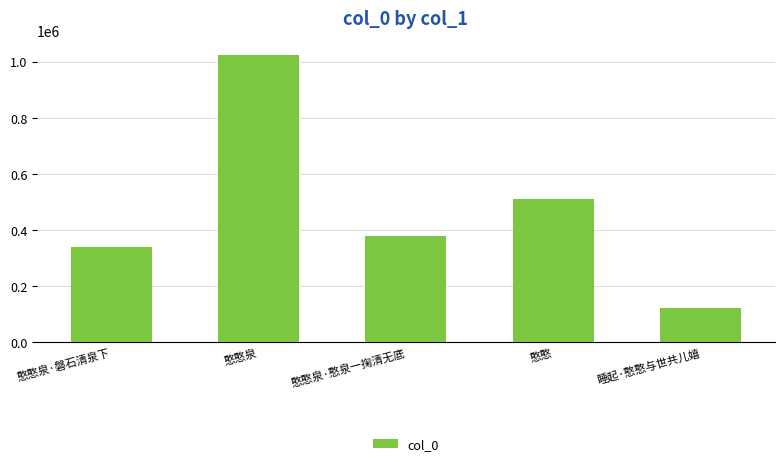

Between 憨憨泉·磐石清泉下 and 睡起·憨憨与世共儿嬉, which is larger?

憨憨泉·磐石清泉下